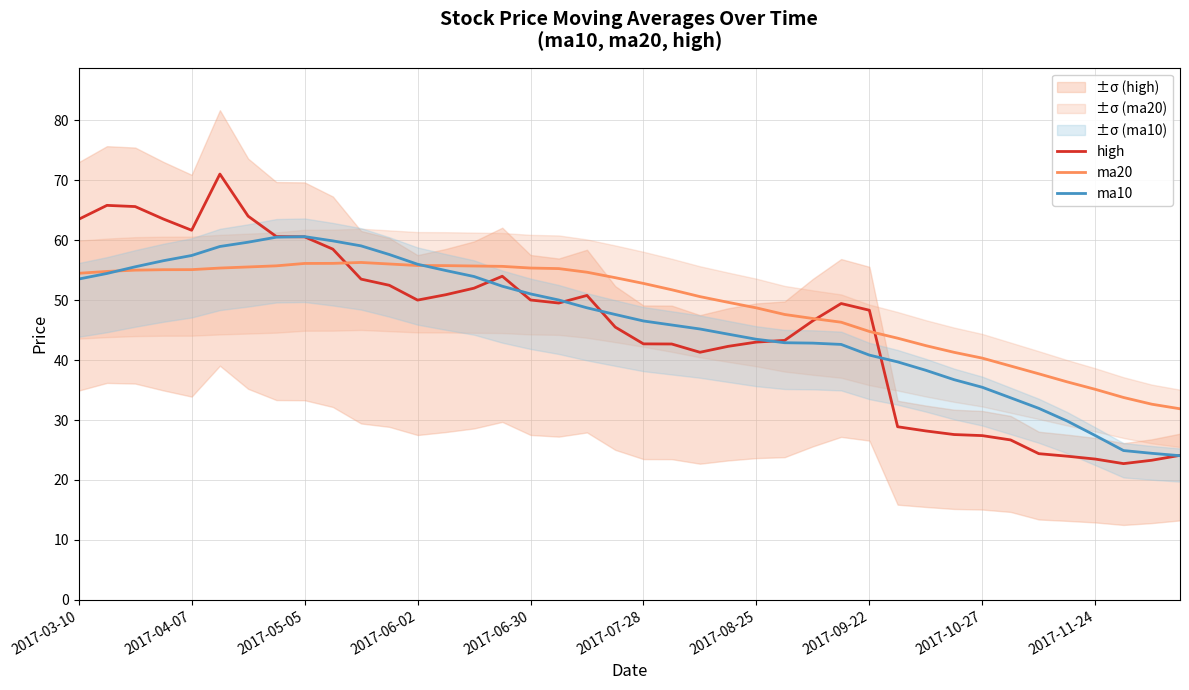

Does the chart display data point markers on the line(s)?

No